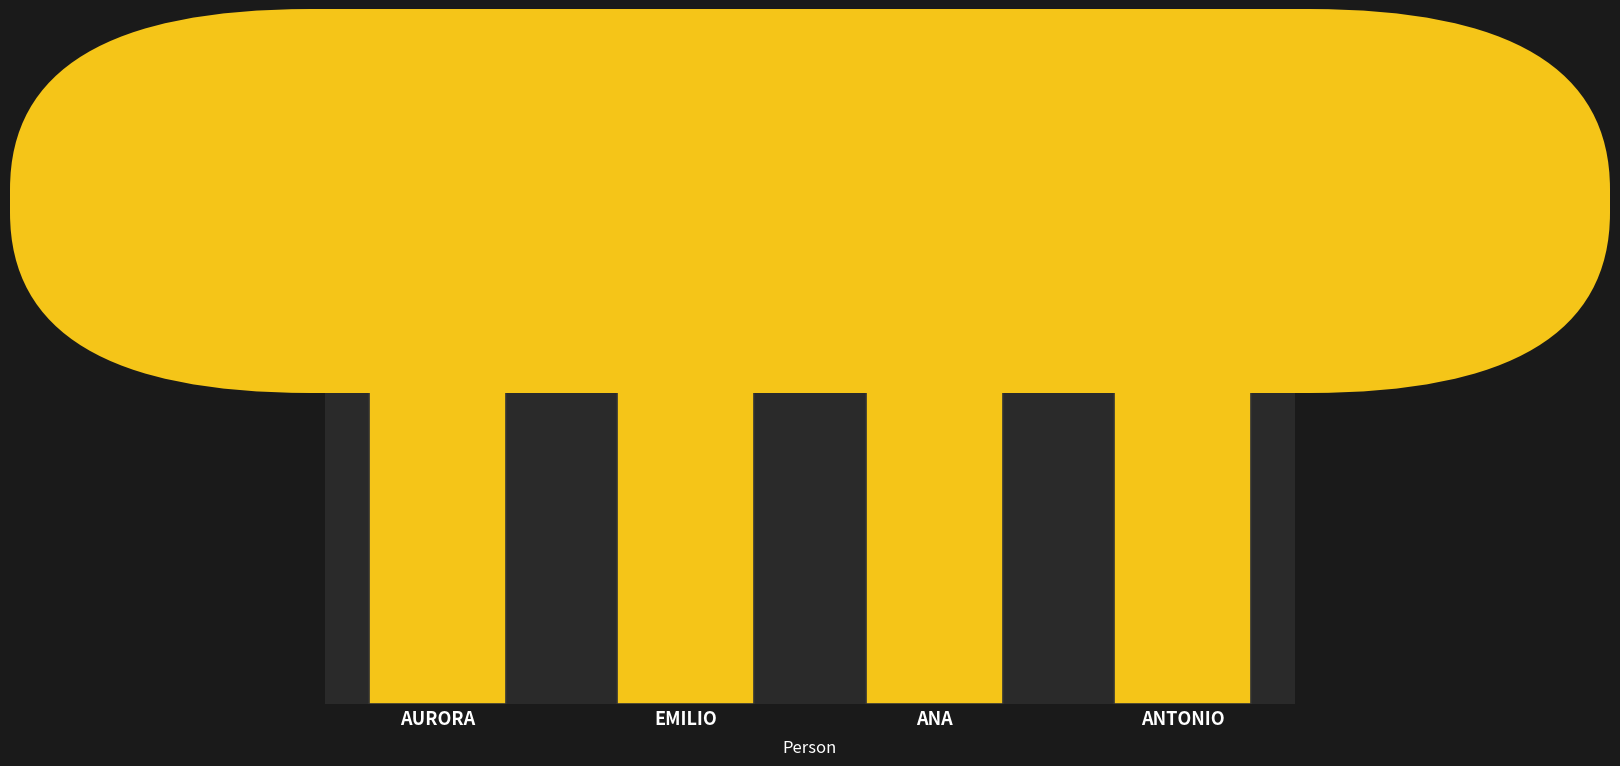

What is the sum of the values at ANA and ANTONIO?

1307333333